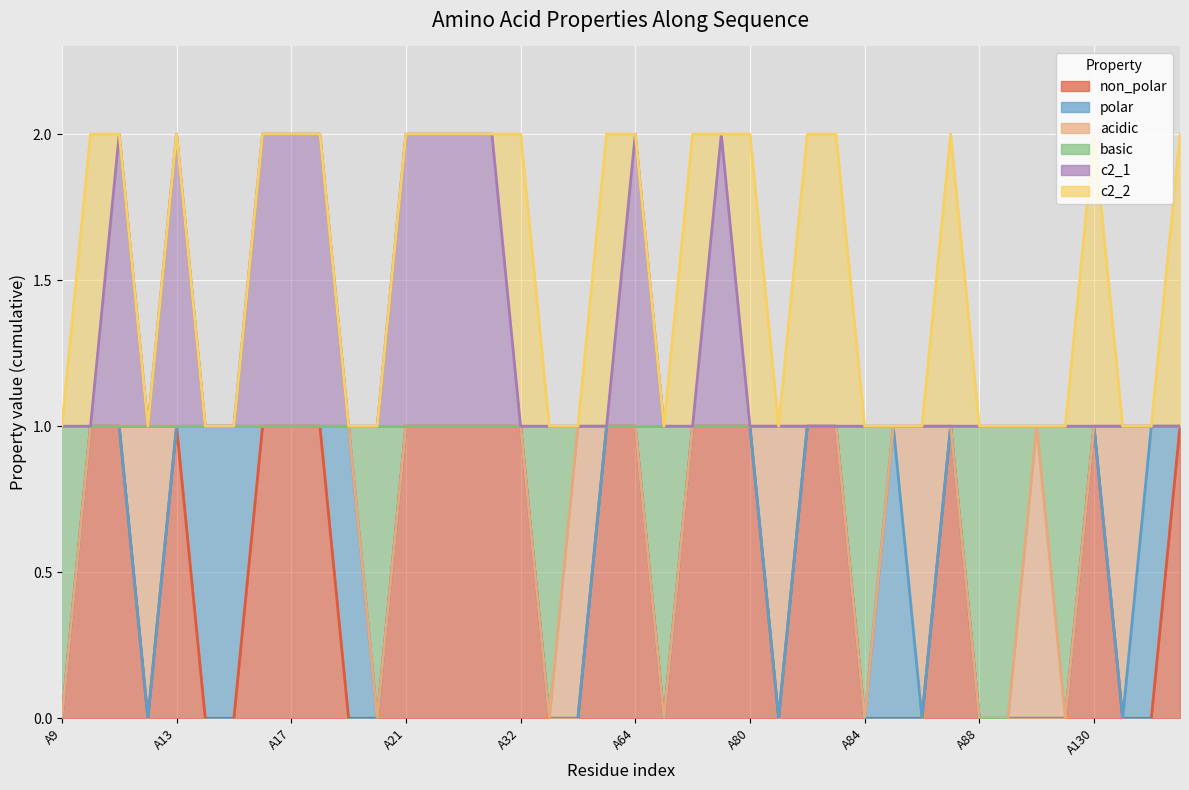

True or false: c2_1 and non_polar intersect in this chart.

False